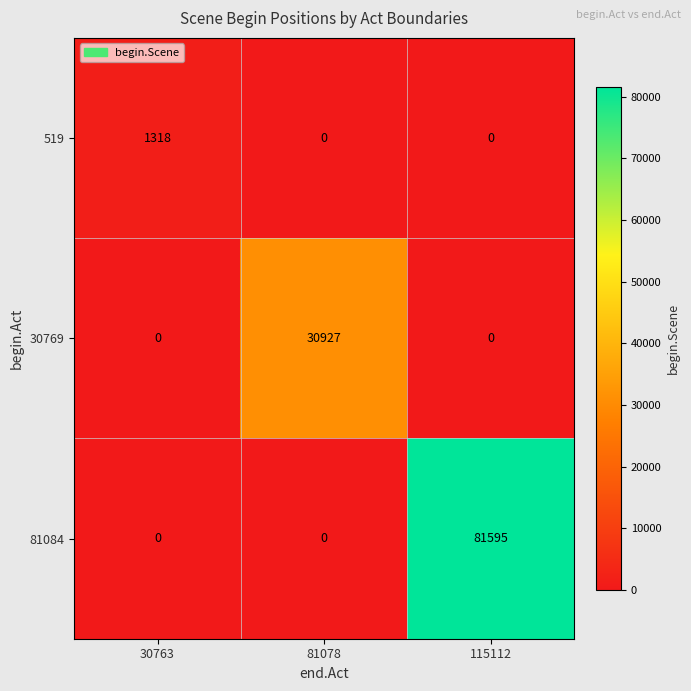

List the series in order of their overall mean, lowest first.

519, 30769, 81084